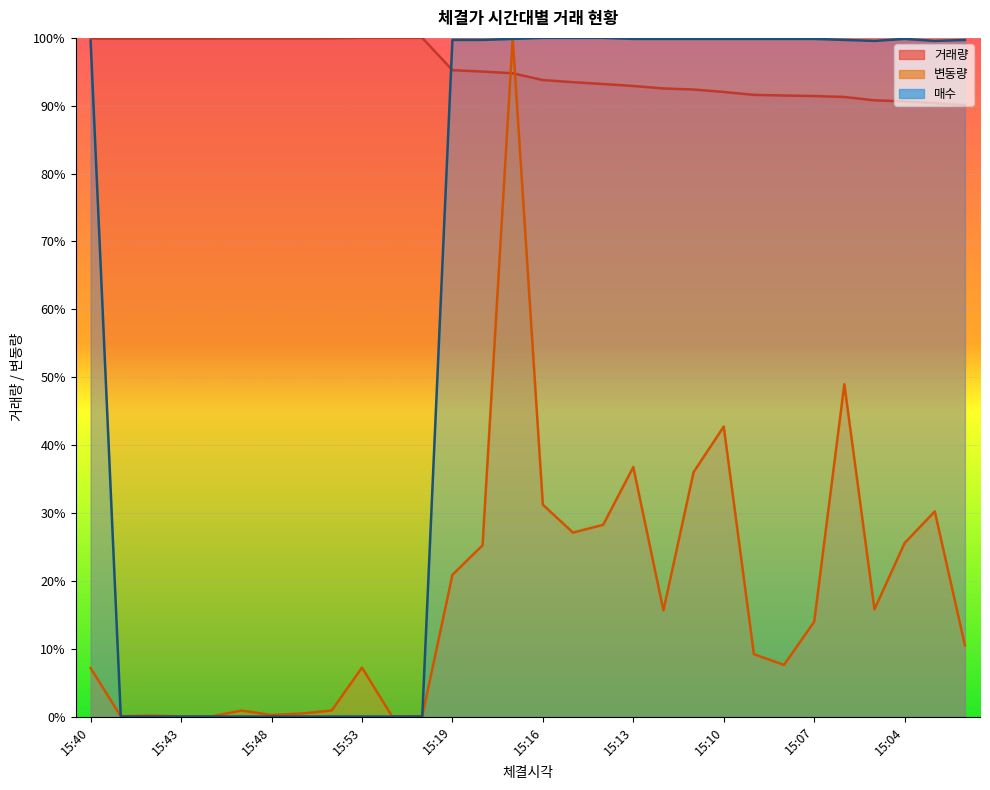

Which series changed the most between 15:41 and 15:14?

매수